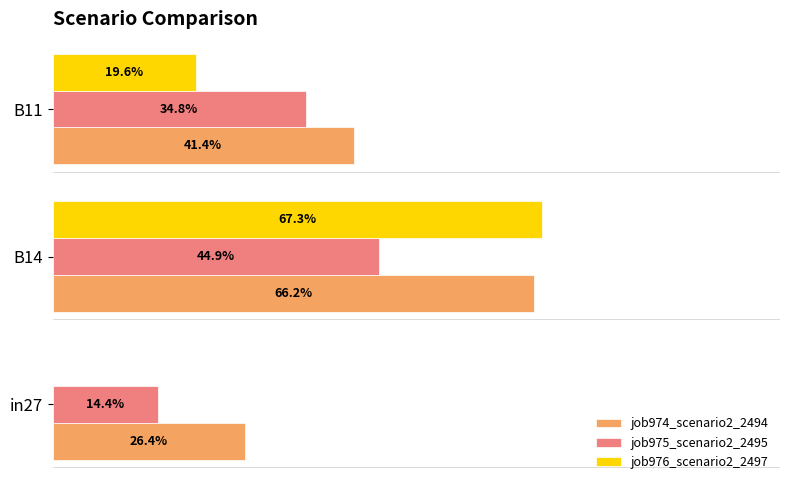

List the series in order of their overall mean, highest first.

job974_scenario2_2494, job975_scenario2_2495, job976_scenario2_2497